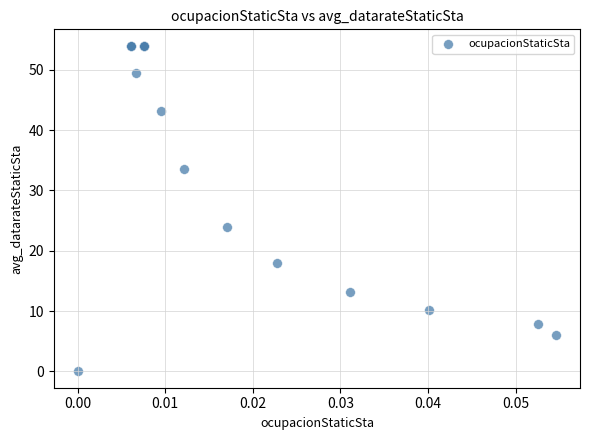

What Y value in the scatter plot is closest to 27?

24.0